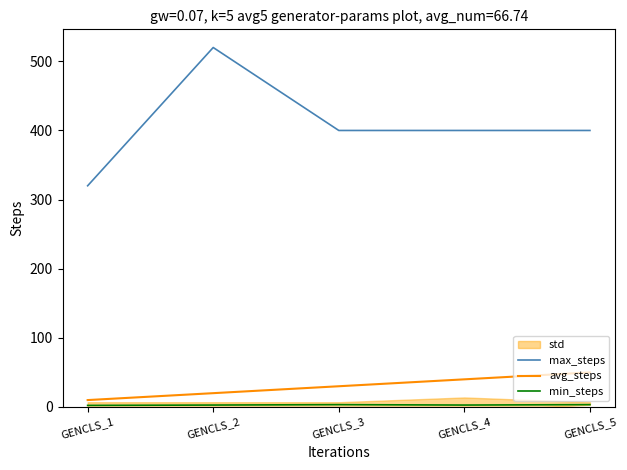

True or false: max_steps has a value of 266.9 at GENCLS_2.

False